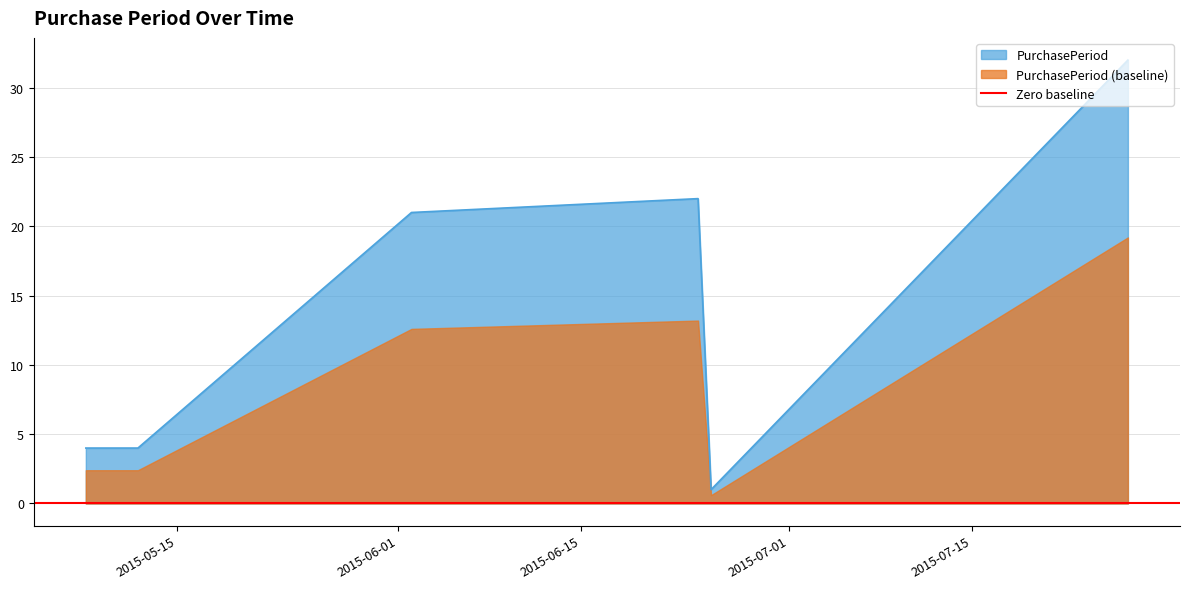

What is the label of the 1st point from the right?

2015-07-27